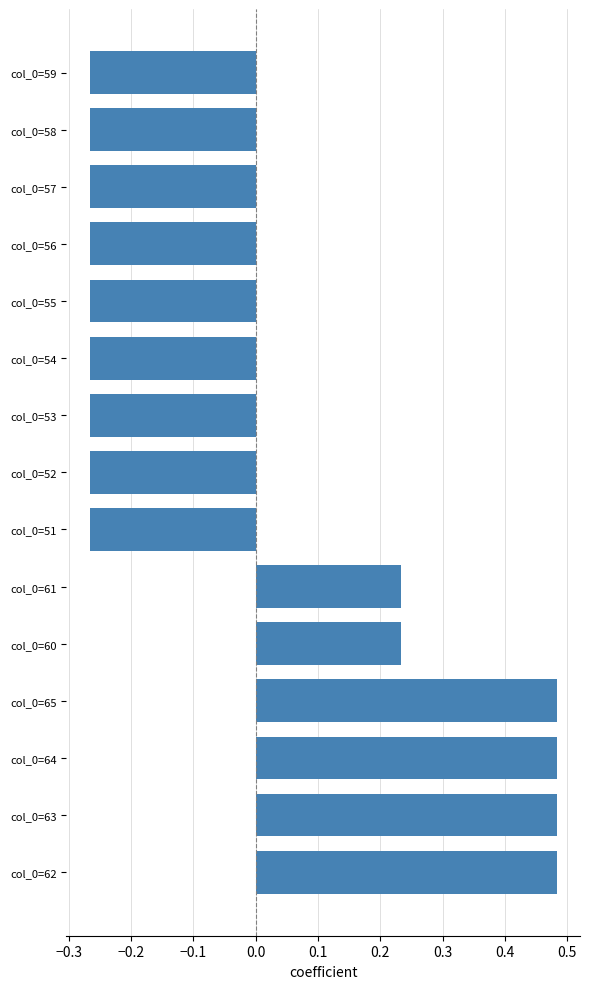

How many values are between 0 and 1?

6